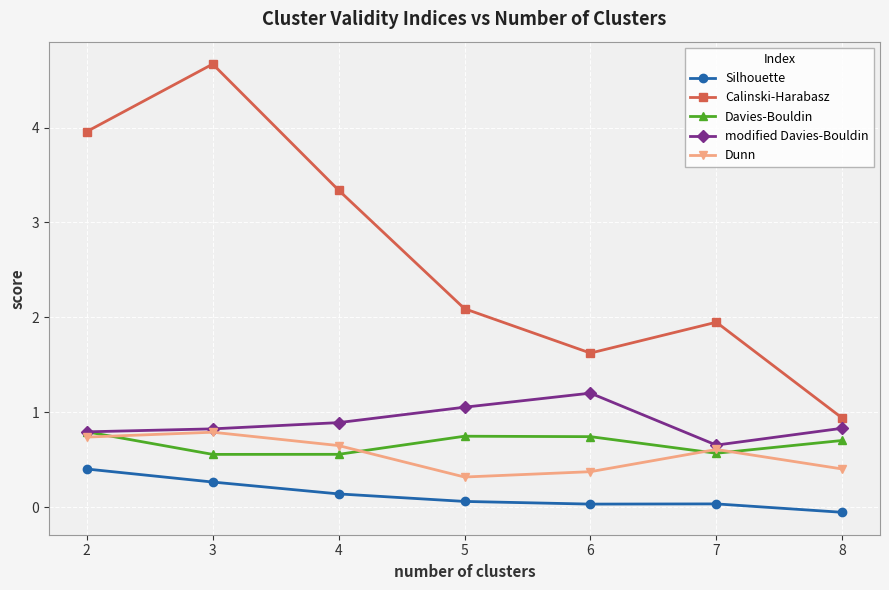

Which label corresponds to the smallest value in the chart?

8